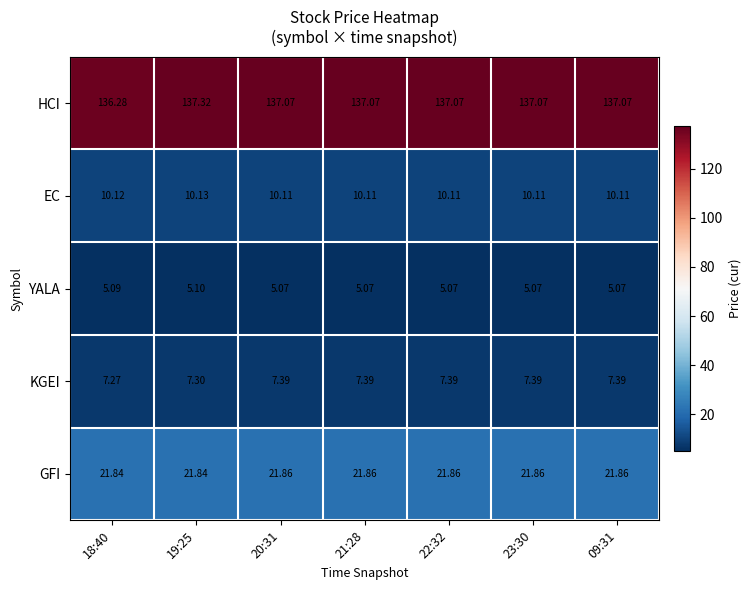

Rank the series at 22:32 from highest to lowest value.

HCI, GFI, EC, KGEI, YALA